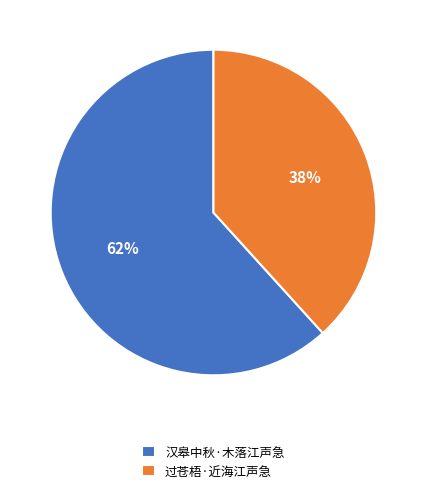

To the nearest percent, what is the combined percentage of 过苍梧·近海江声急 and 汉皋中秋·木落江声急?

100%